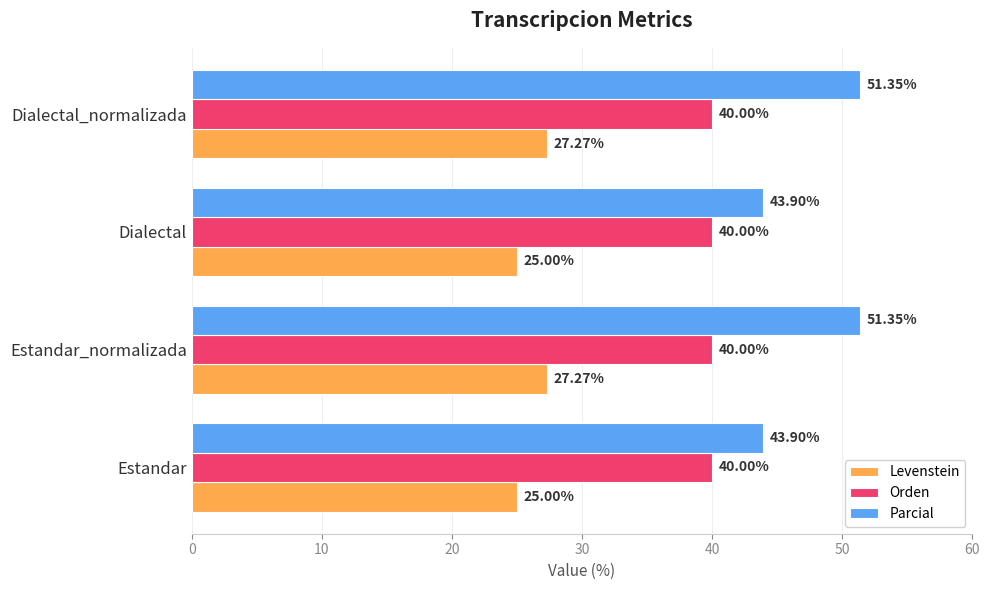

Which series has the largest range (max minus min)?

Parcial